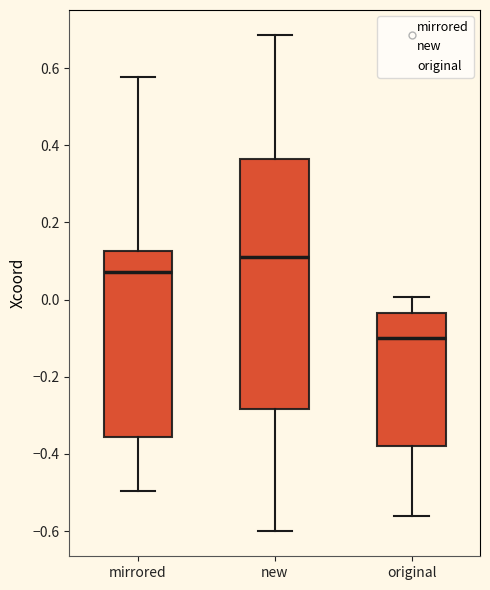

Reading left to right, read every box against the y-axis: the position of its median line, the range the box covers, and the ends of its whiskers. The values are not printed on the chart, so give them approximately, as read against the axis.

mirrored: median 0.08, box -0.36 to 0.12, whiskers -0.50 to 0.58
new: median 0.10, box -0.28 to 0.36, whiskers -0.60 to 0.68
original: median -0.10, box -0.38 to -0.04, whiskers -0.56 to 0.00